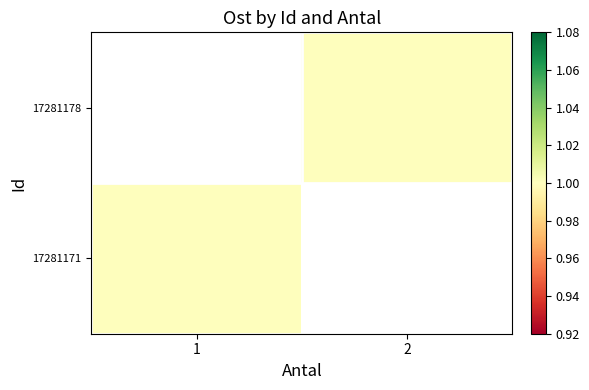

List the labels in order of 17281178 value, smallest first.

1, 2